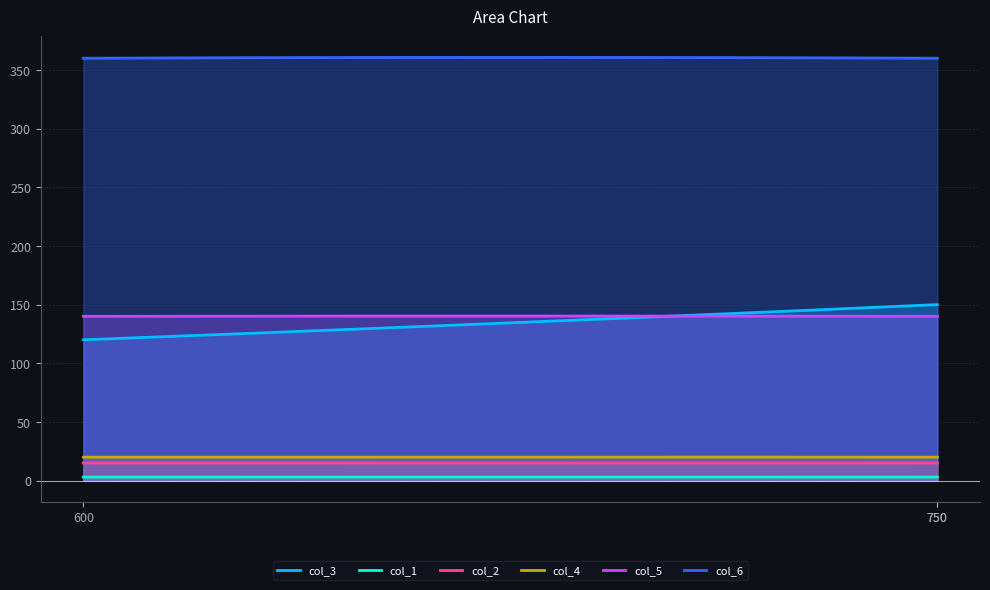

How many lines are shown in the chart?

6